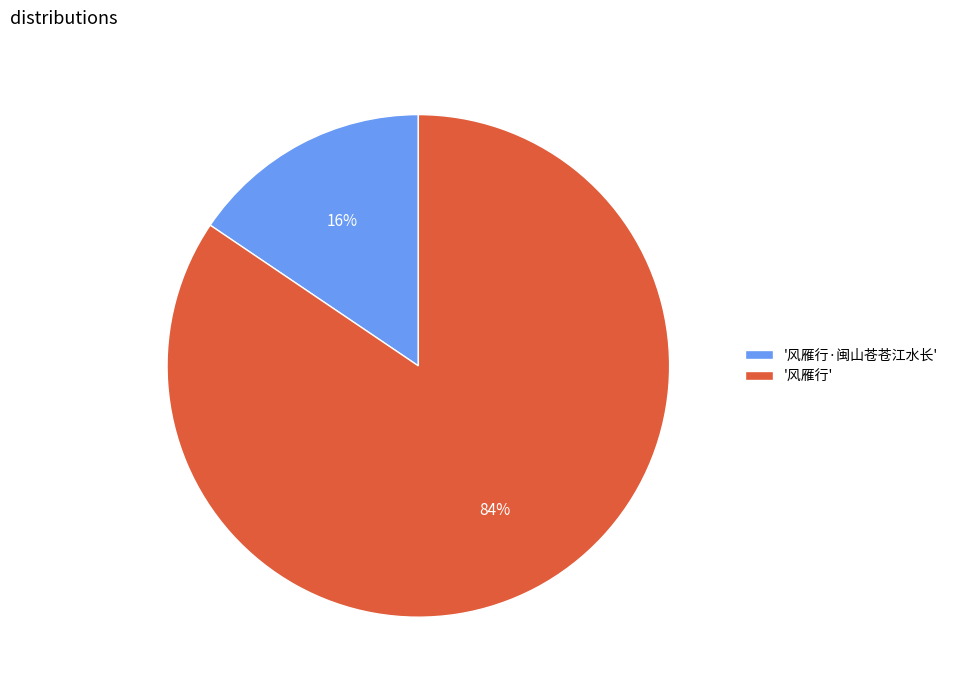

Which has a higher value, '风雁行·闽山苍苍江水长' or '风雁行'?

'风雁行'